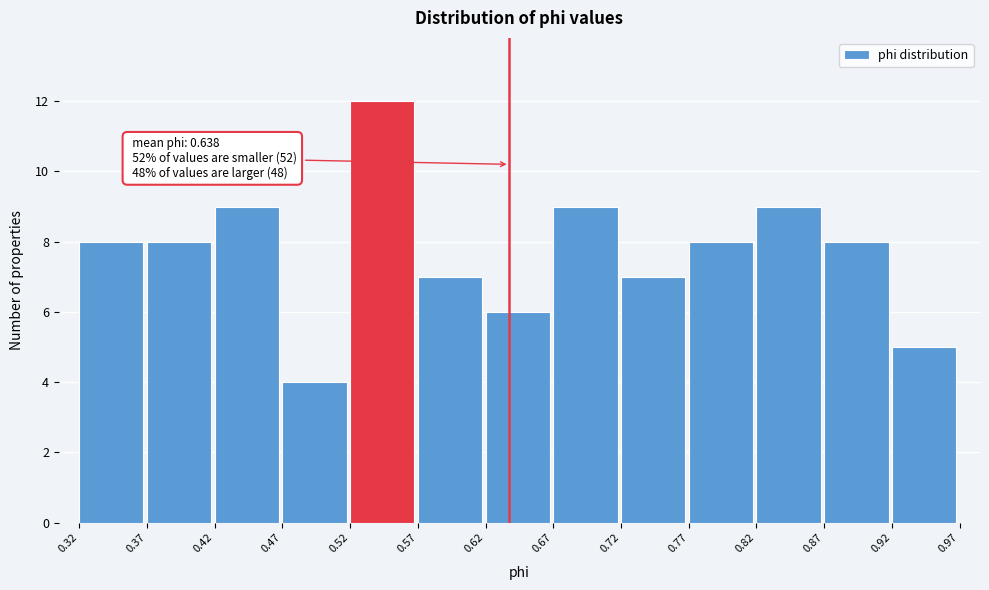

Over which range of the x-axis is the bar tallest?

0.52 to 0.57